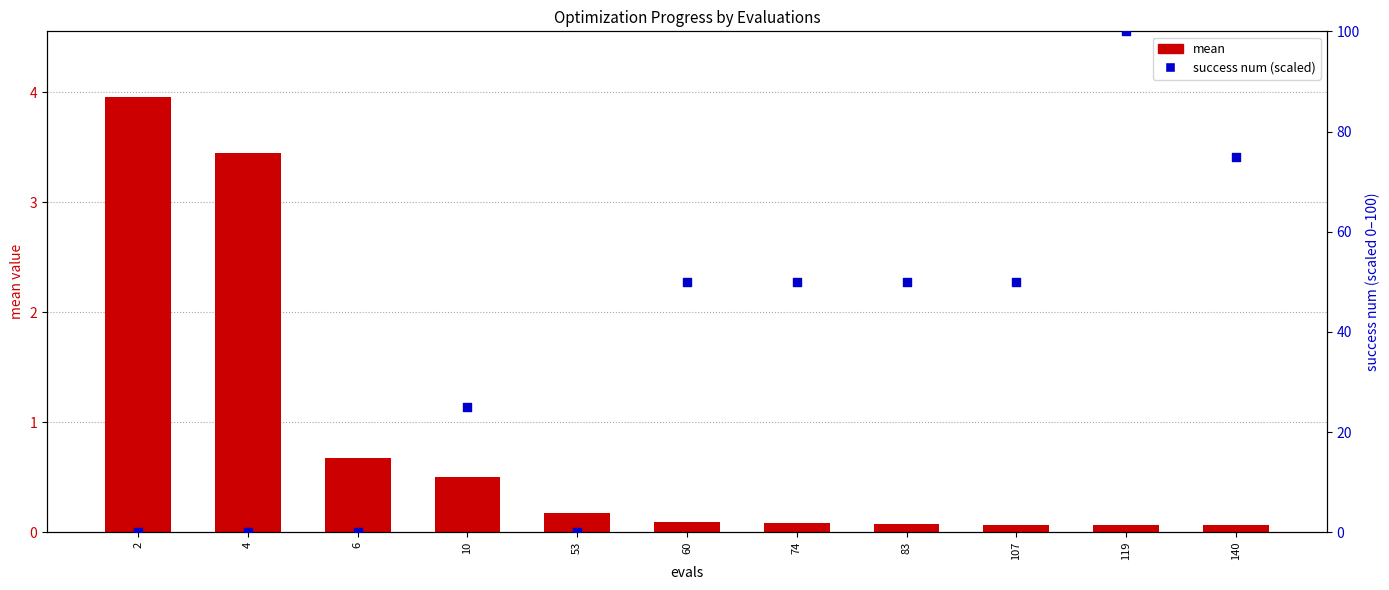

Which series contains the highest Y value?

success num (scaled)